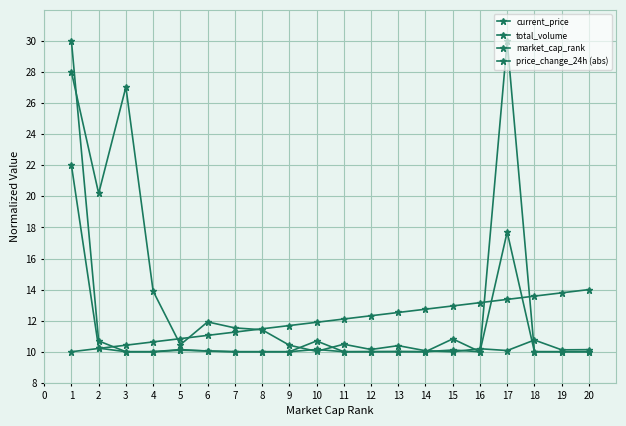

Count the number of categories in the chart.

20